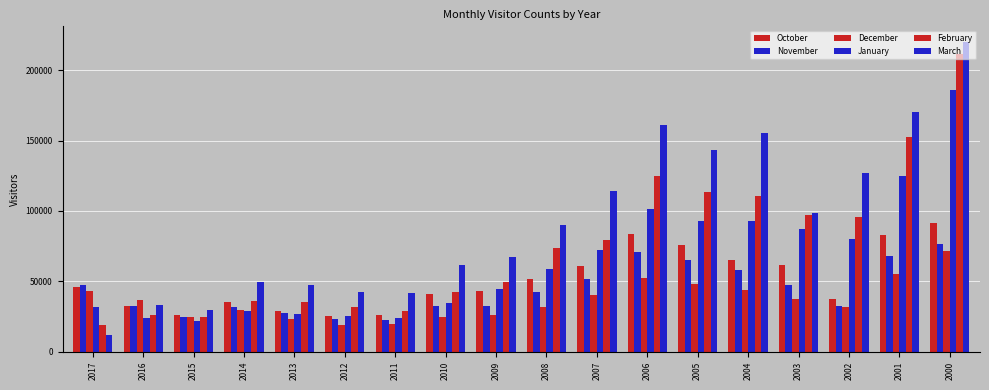

What is the difference between the highest and lowest values at 2009?

41395